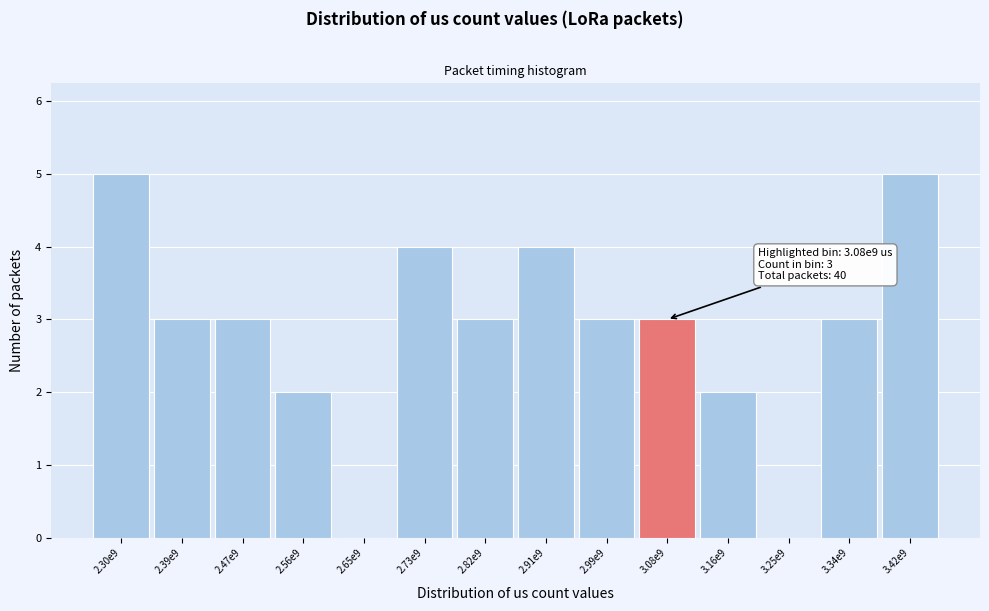

Reading left to right, extract all data points from this chart.

2.30e9=5	2.39e9=3	2.47e9=3	2.56e9=2	2.65e9=0	2.73e9=4	2.82e9=3	2.91e9=4	2.99e9=3	3.08e9=3	3.16e9=2	3.25e9=0	3.34e9=3	3.42e9=5